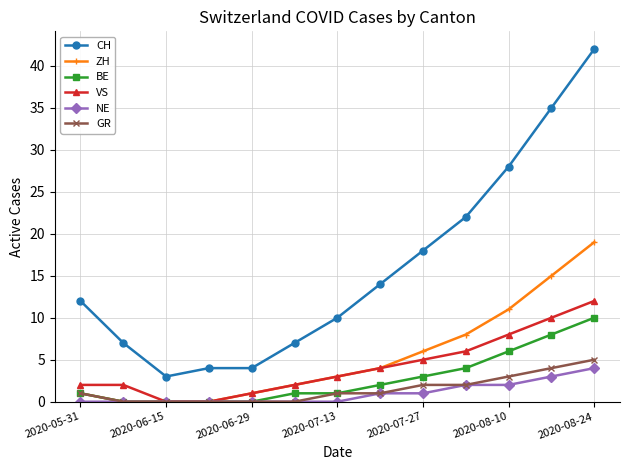

What is the difference between the second highest and minimum values in the BE series?

8